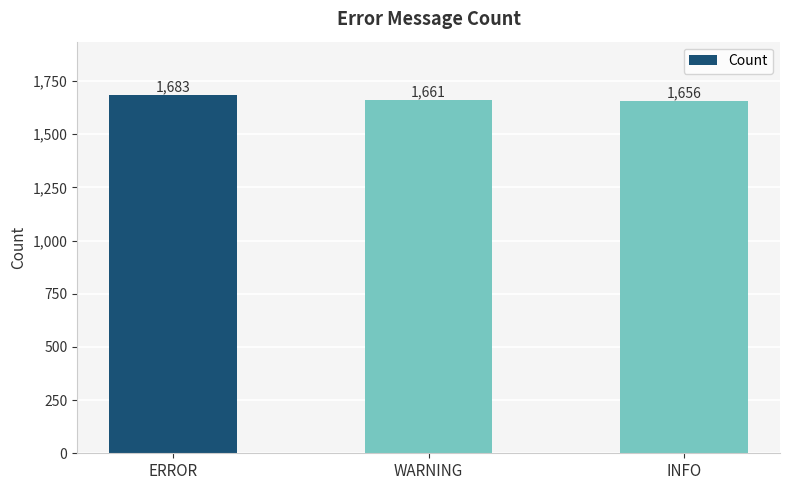

What is the difference between the maximum and minimum values?

27